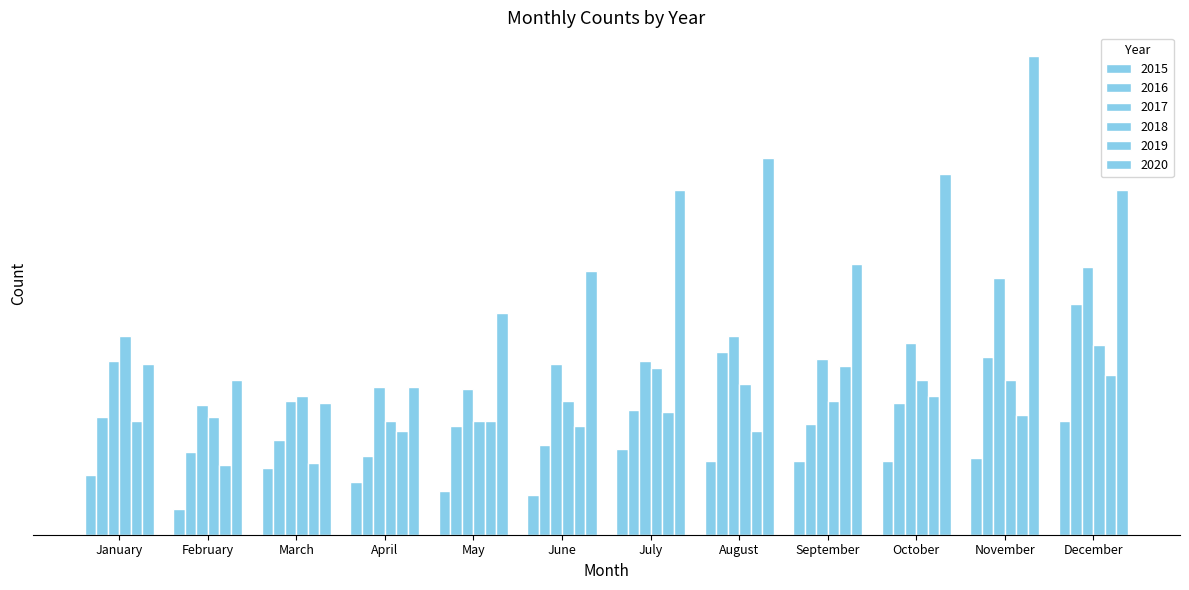

Are the bars horizontal?

No